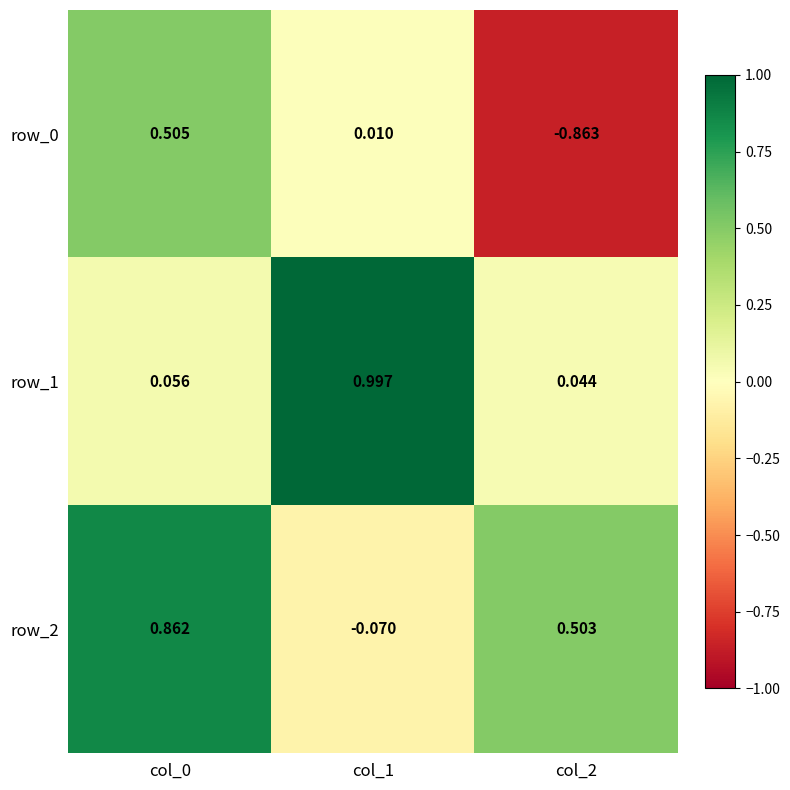

How many values in row_0 are below zero?

1